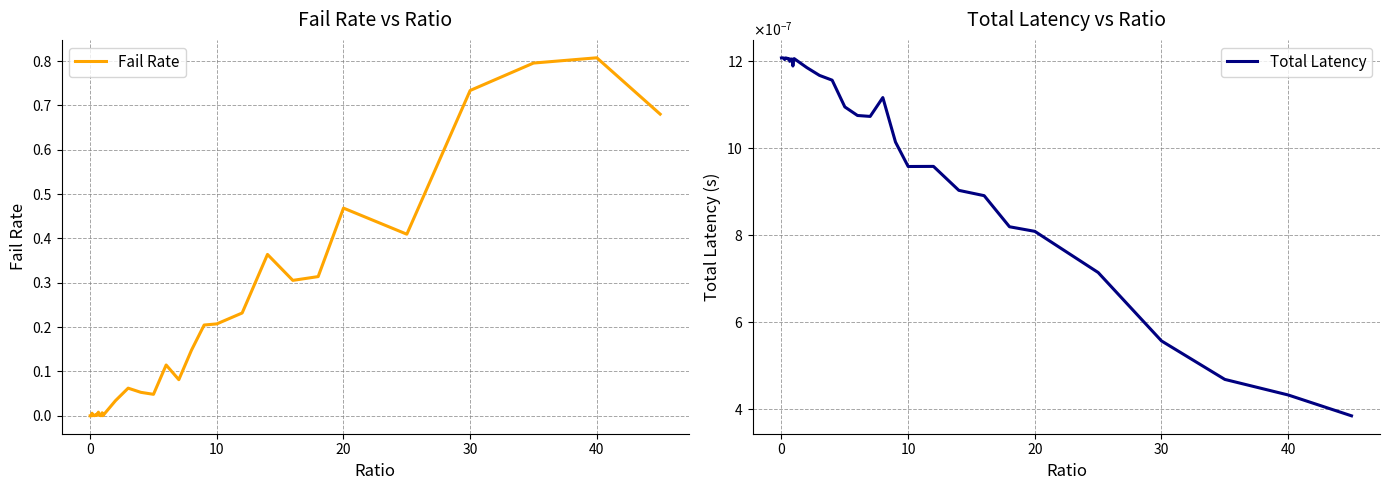

How many times do Total Latency and Fail Rate cross each other?

1